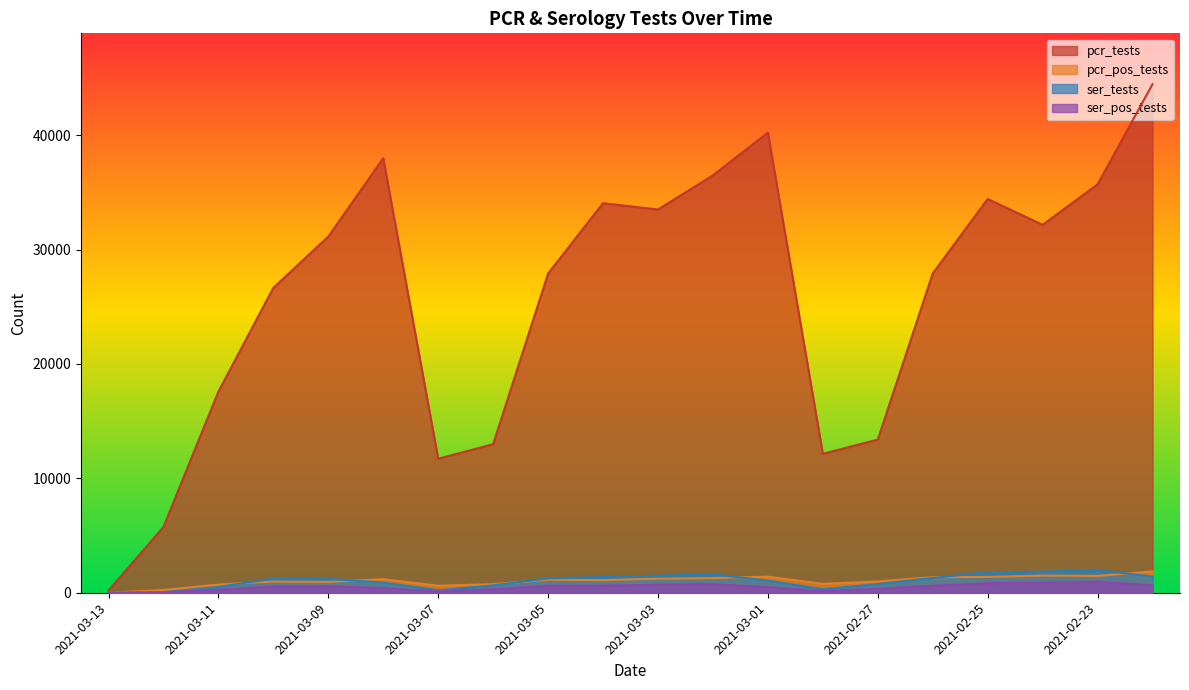

What is the value of the pcr_tests point at the 17th from the left?

34422